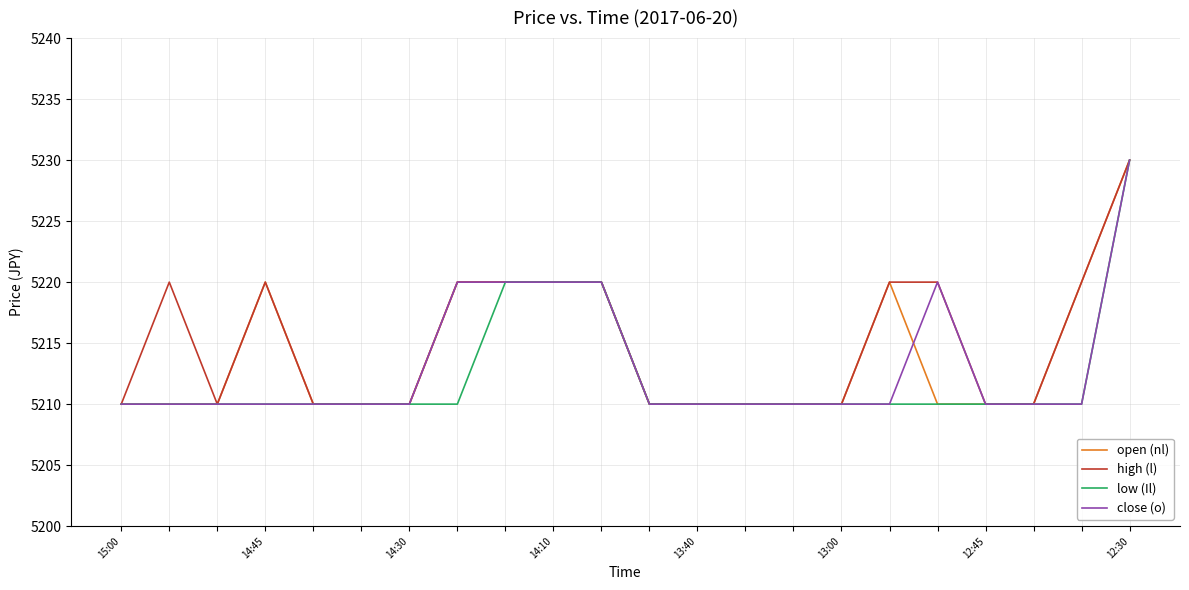

What is the minimum value shown in the chart?

5210